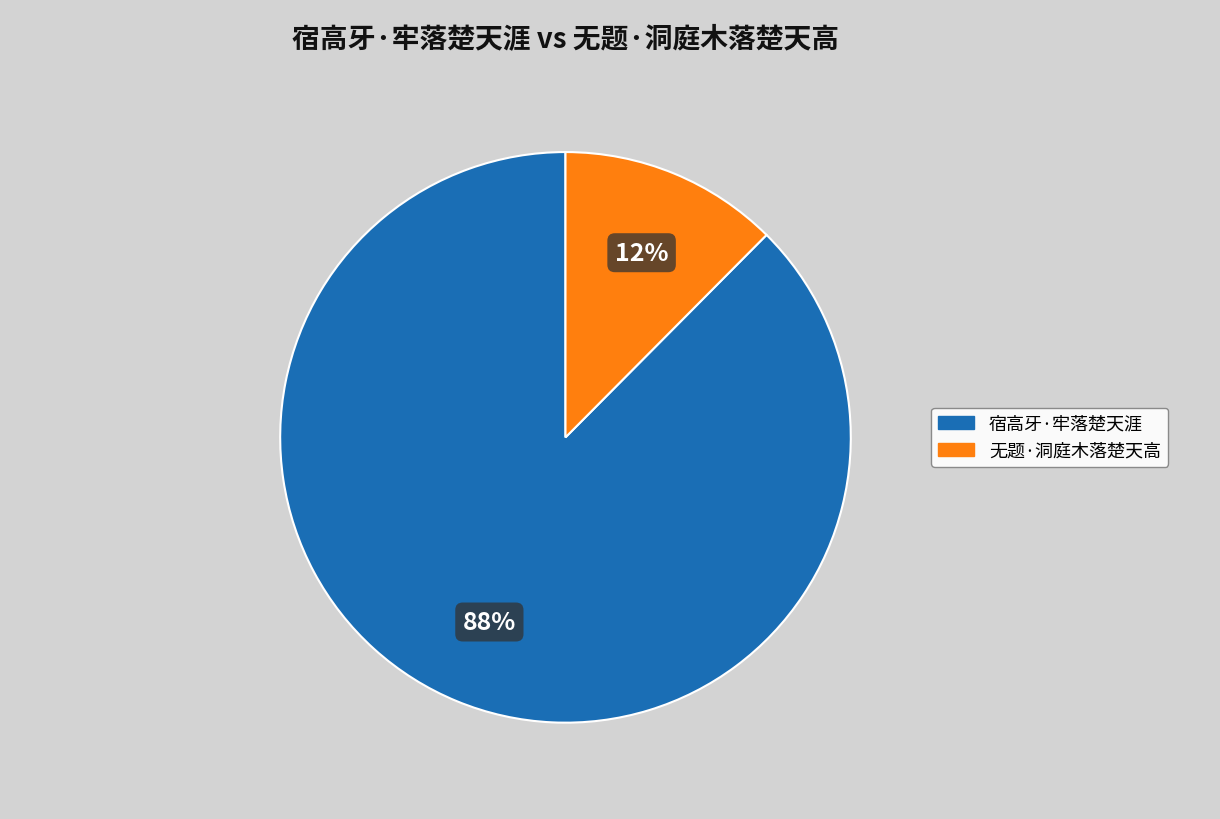

To the nearest percent, what percentage of the pie is 无题·洞庭木落楚天高?

12%